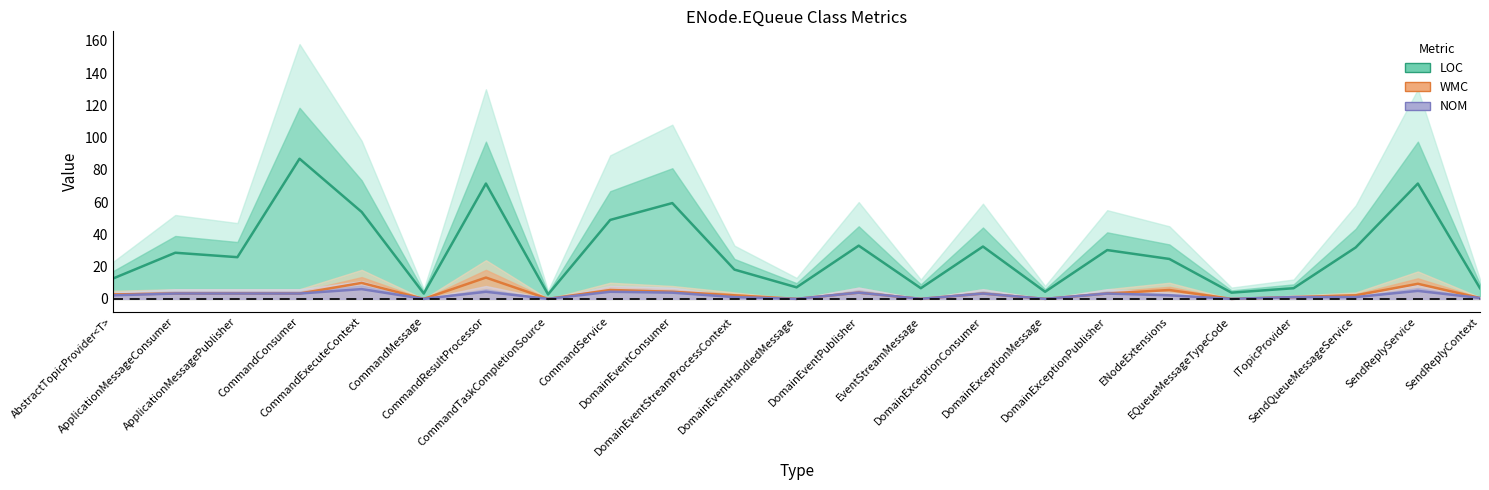

In LOC (center), how many points are lower than both neighbors (excluding endpoints)?

7